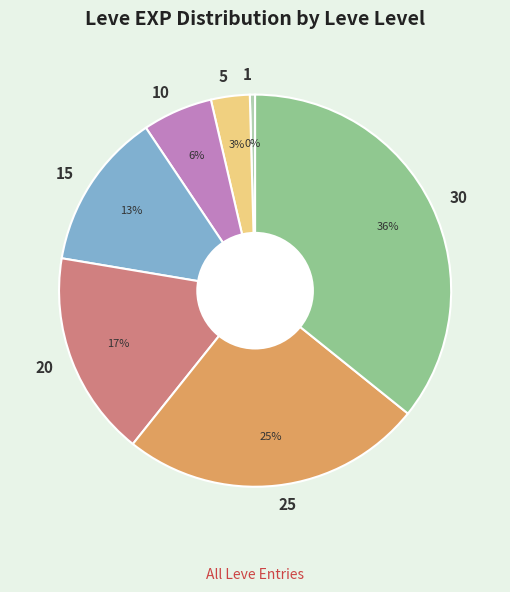

Is the sum of 20 and 30 greater than half?

Yes